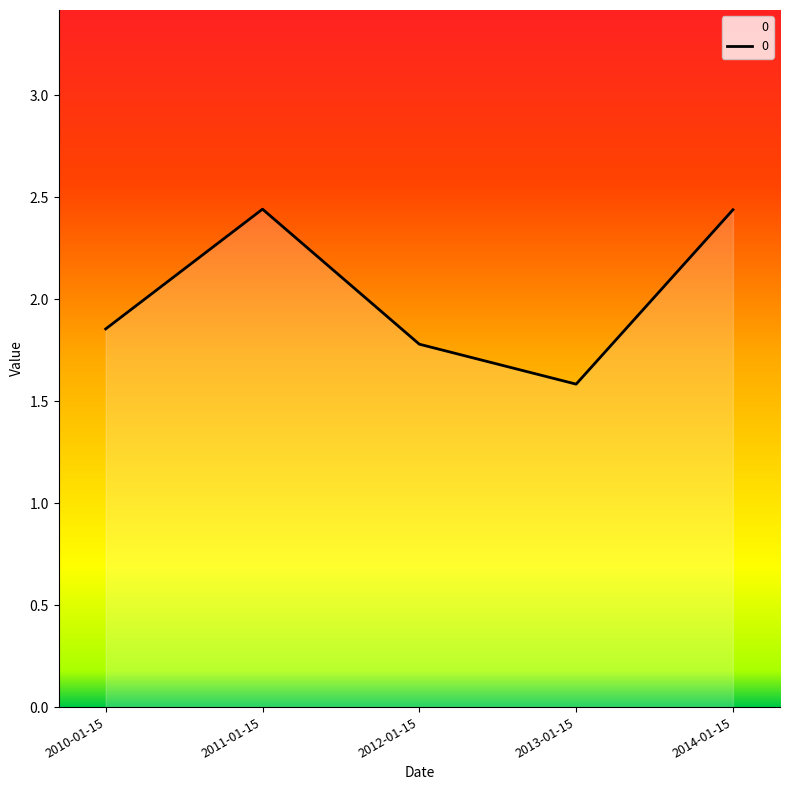

How many interior local valleys (lower than both neighbors) does the data have?

1